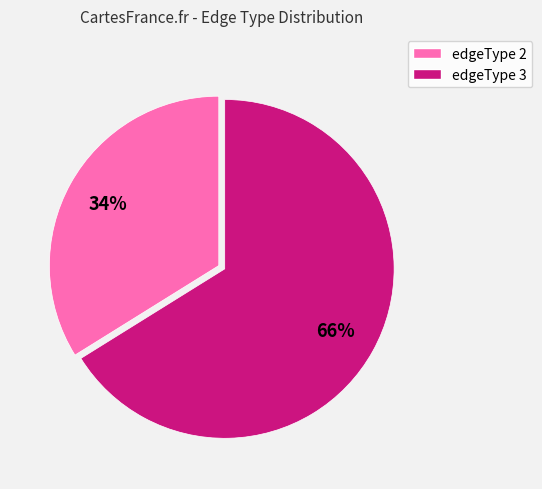

Which has a higher value, edgeType 3 or edgeType 2?

edgeType 3